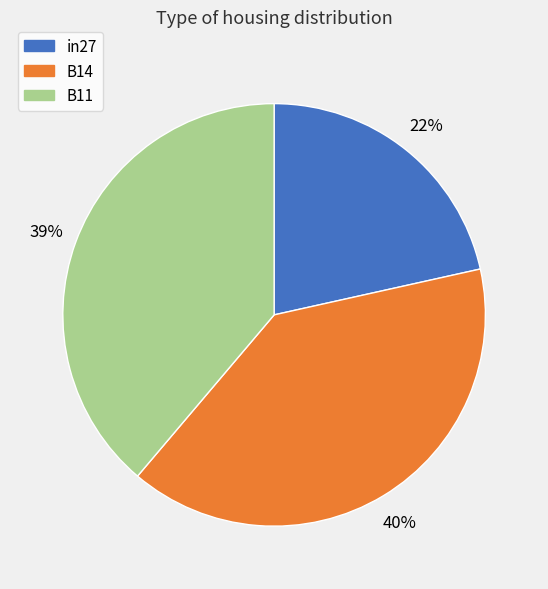

Between in27 and B14, which is larger?

B14